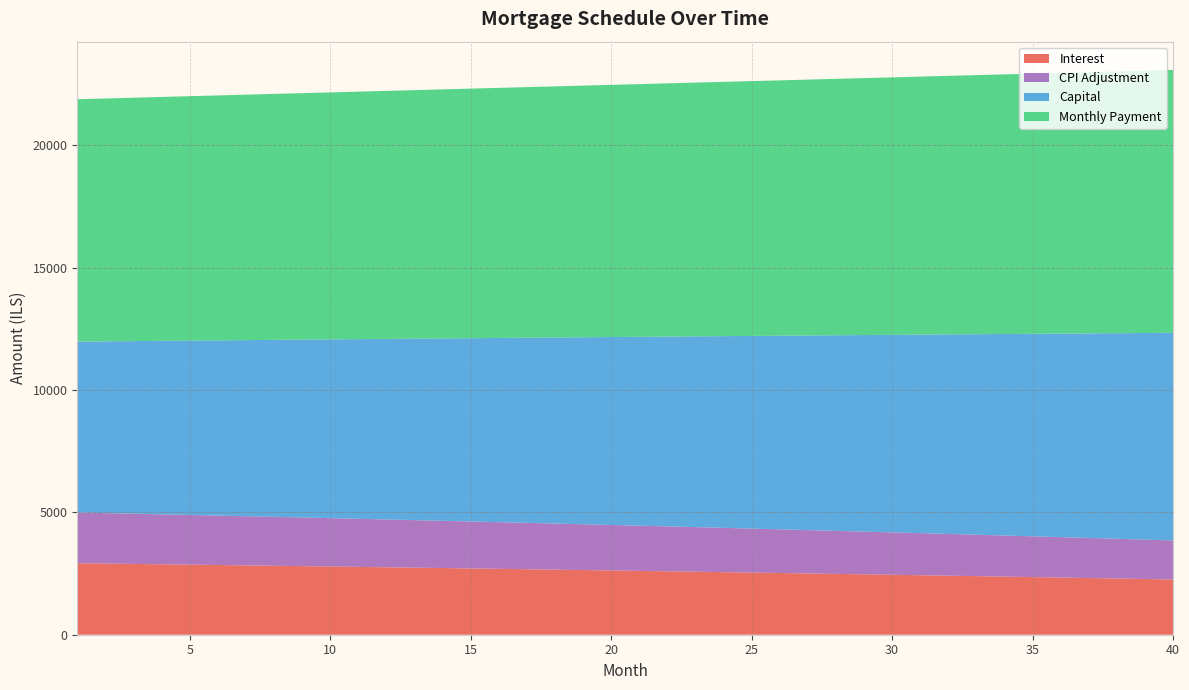

What is the highest value of the Interest series?

2922.7